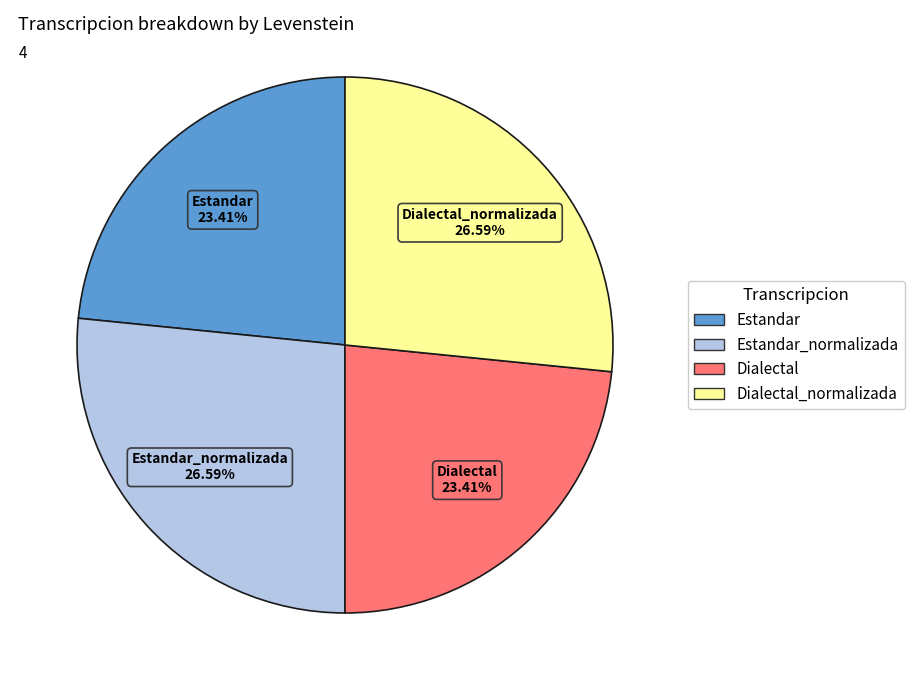

How much of the chart is everything except Estandar?

76.6%